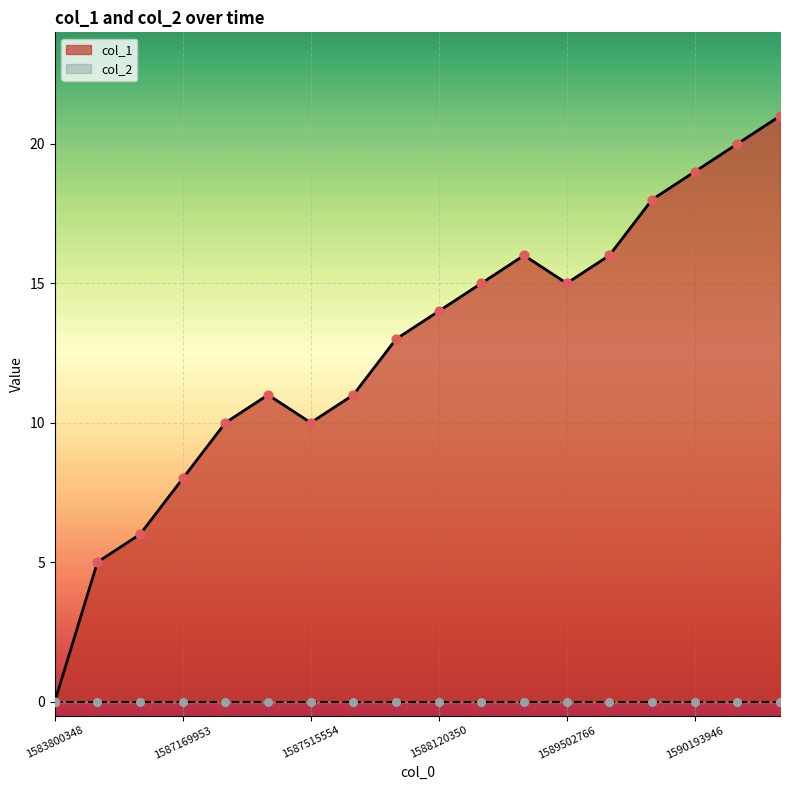

What is the change in value from 1587083541 to 1589502766?

+9